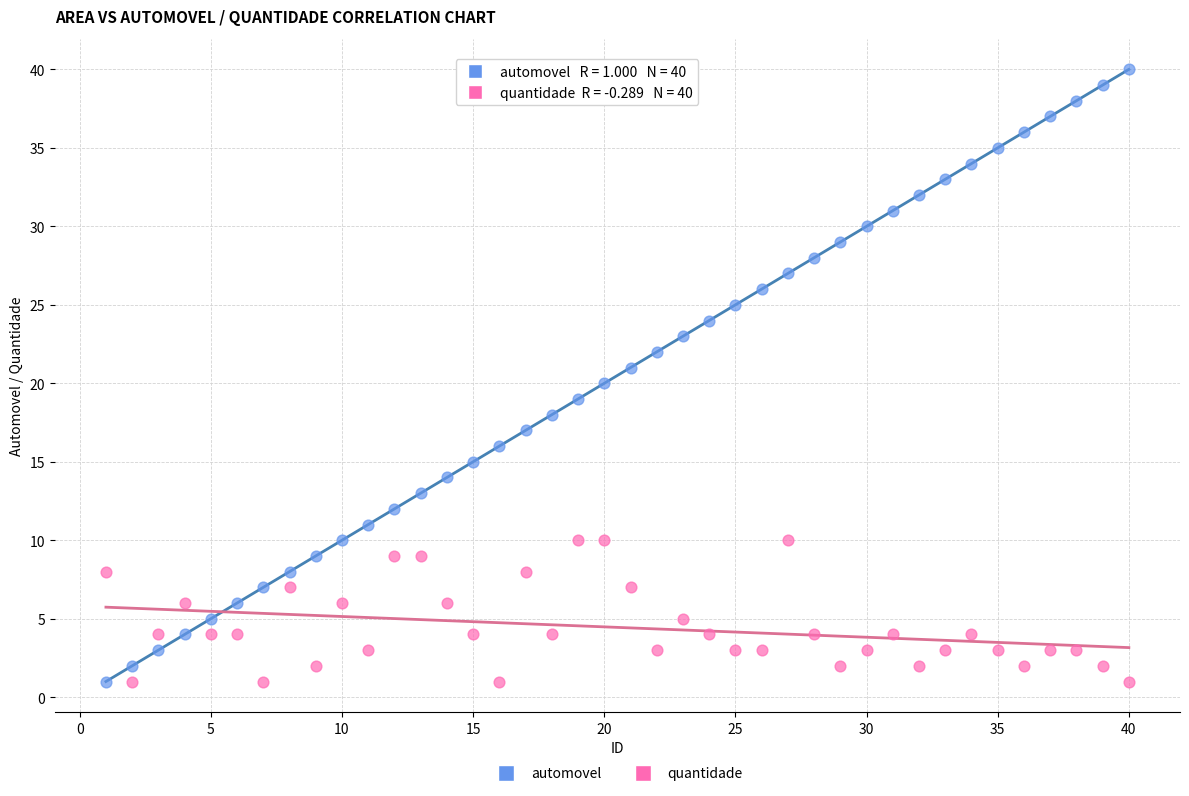

Across all data points, what is the range of X values (max minus min)?

39